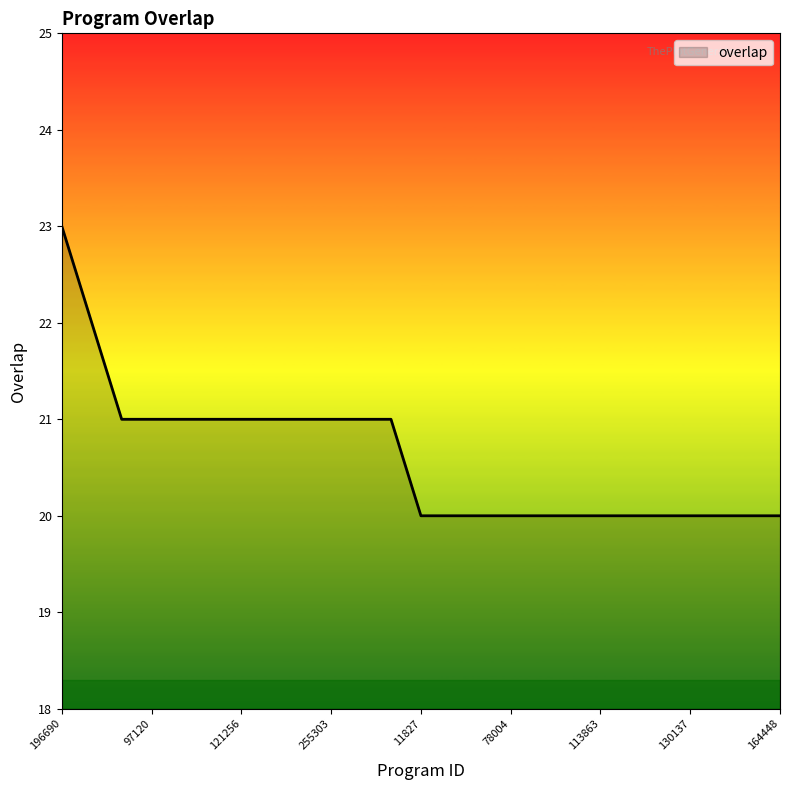

What is the greatest value displayed?

23